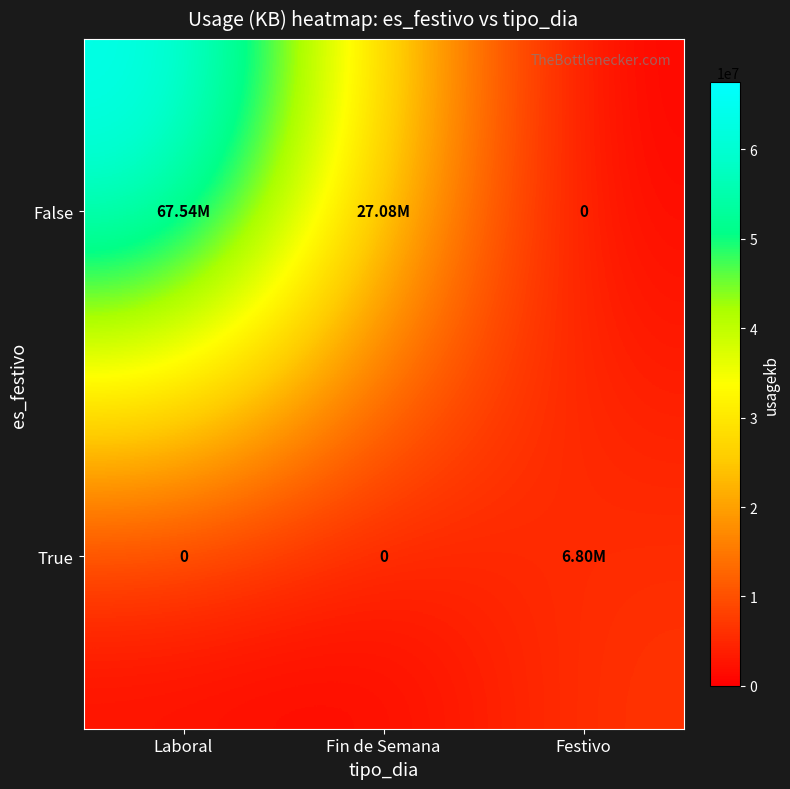

Which series changed the most between Laboral and Fin de Semana?

False